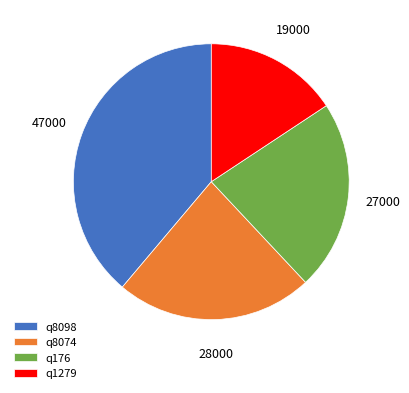

Is q8074 the majority of the pie?

No